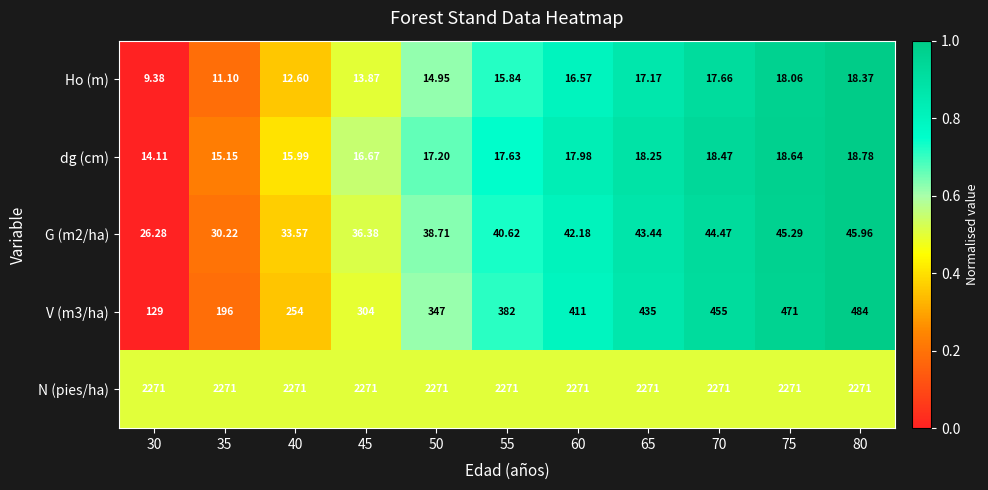

Is the value of V (m3/ha) at 65 greater than the value of N (pies/ha) at 75?

No